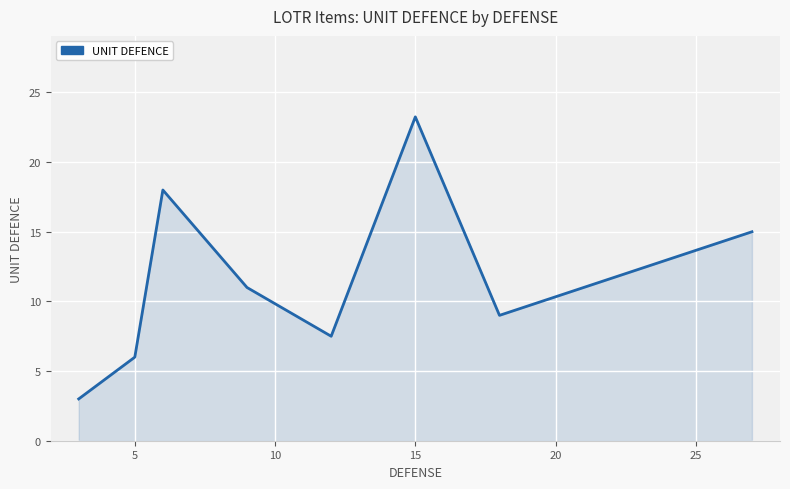

What is the smallest value displayed?

3.0